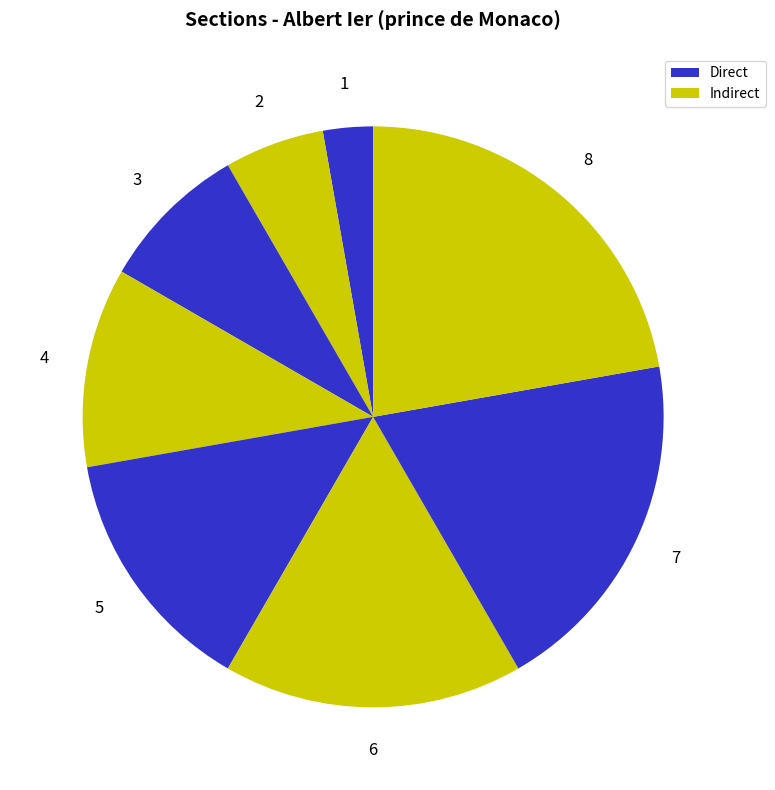

Count the number of slices in the pie.

8